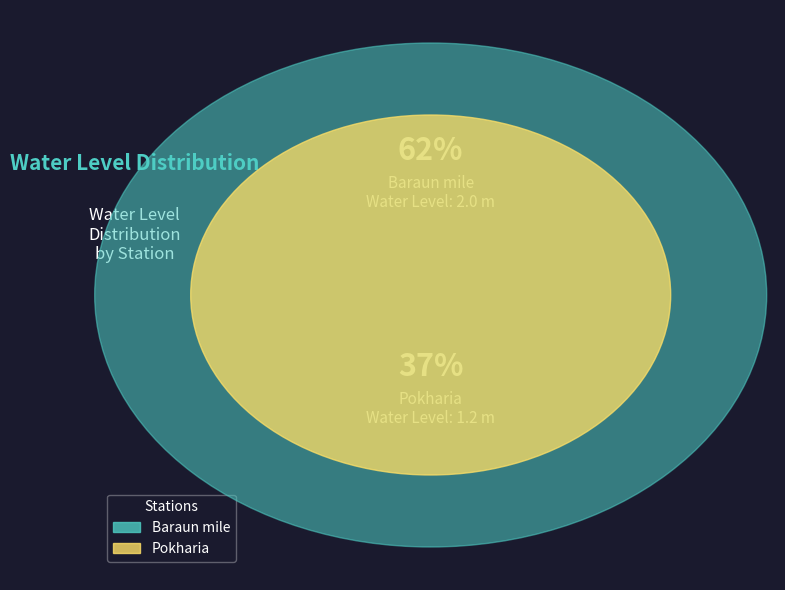

The Pokharia slice represents 25% of the pie. True or false?

False